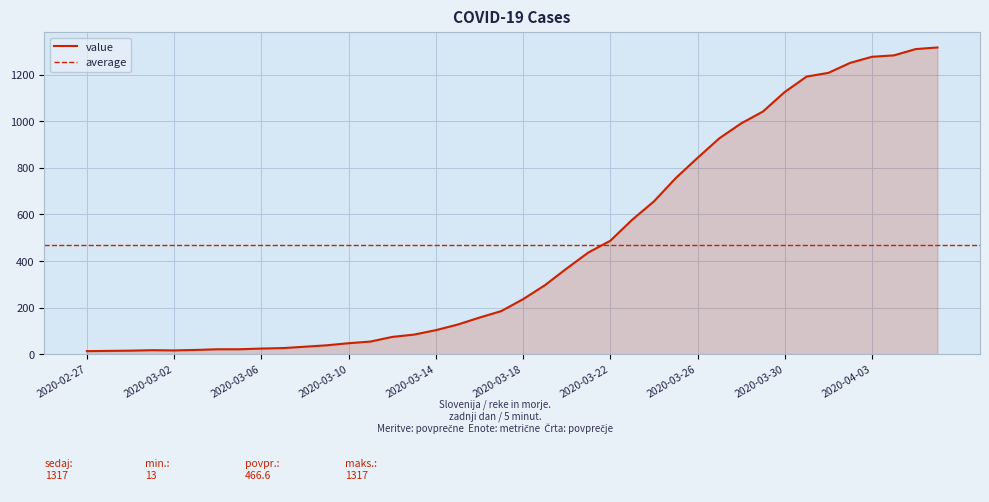

How many interior local peaks (higher than both neighbors) does the data have?

1